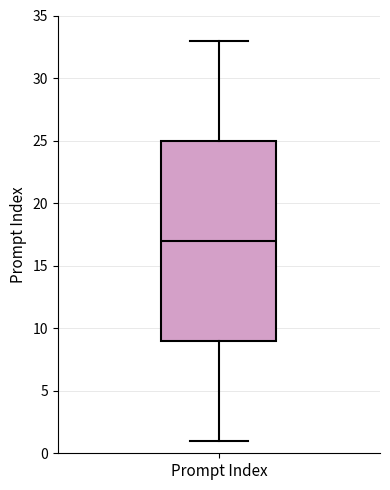

Transcribe this box plot: give where the median line is, the range the box spans, and where the two whiskers end, as read against the y-axis. The values are not printed on the chart, so give them approximately, as read against the axis.

median 17, box 9 to 25, whiskers 1 to 33